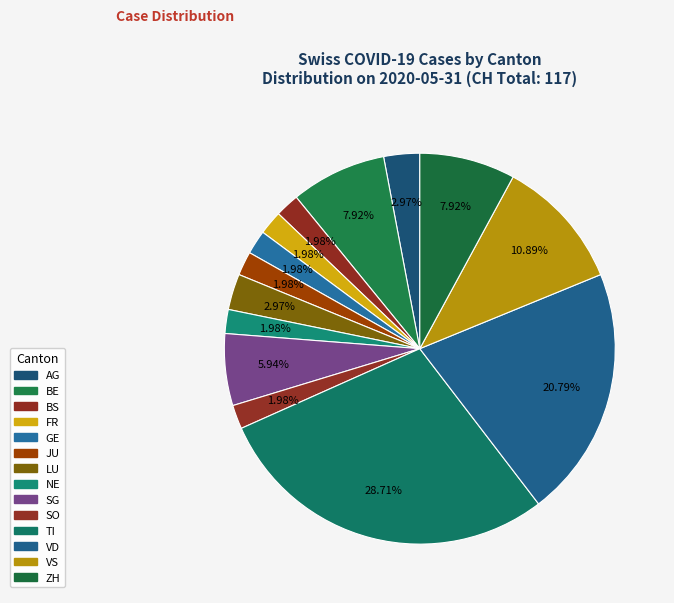

Count the number of slices in the pie.

14